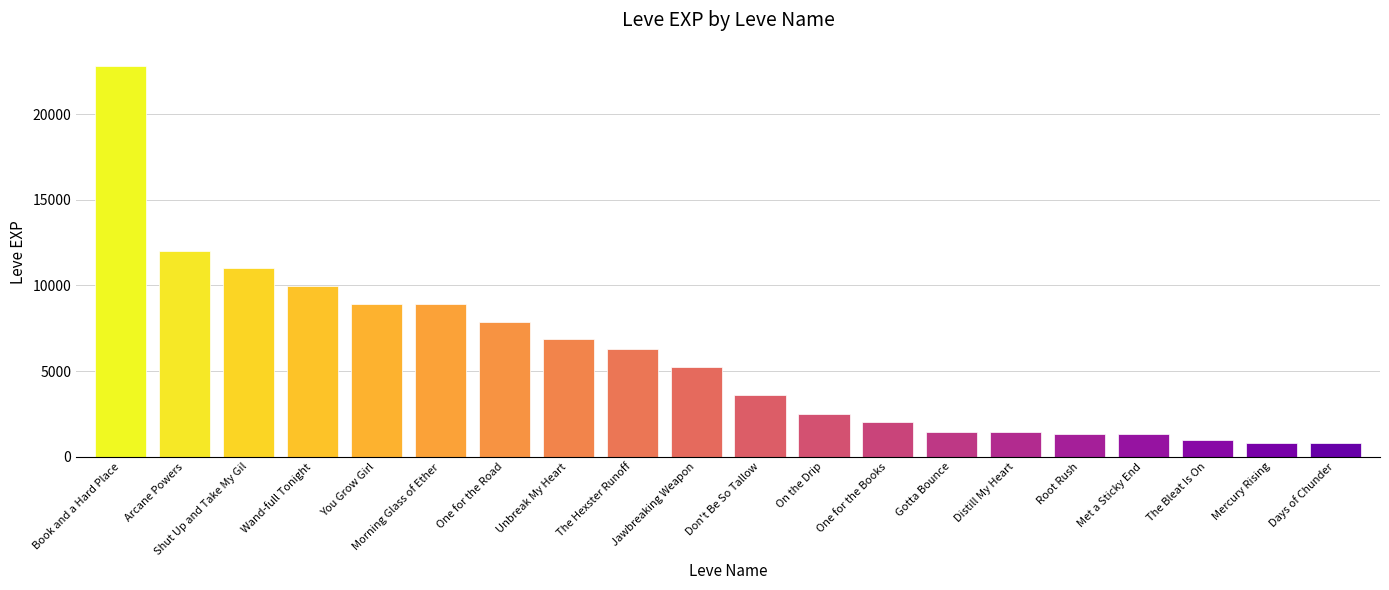

Approximately how many times larger is the value at One for the Road compared to Met a Sticky End?

5.9